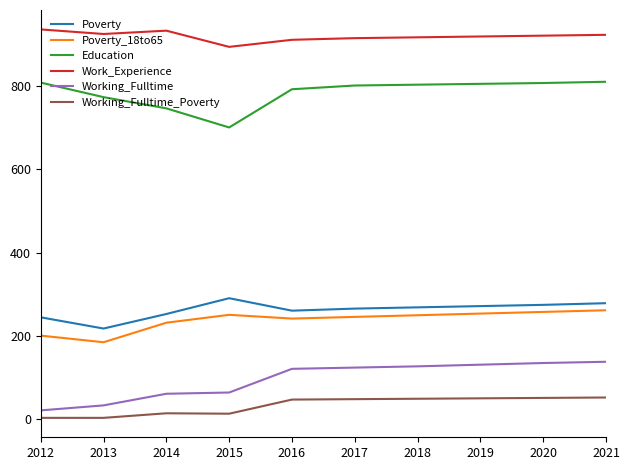

True or false: Working_Fulltime_Poverty and Poverty intersect in this chart.

False